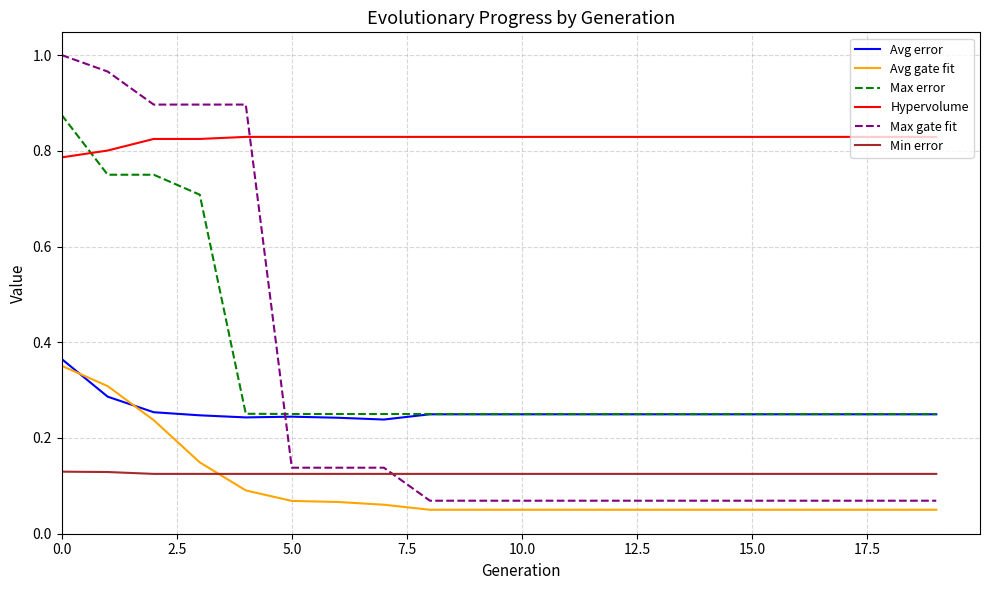

How many intersections are there between Max error and Max gate fit?

1